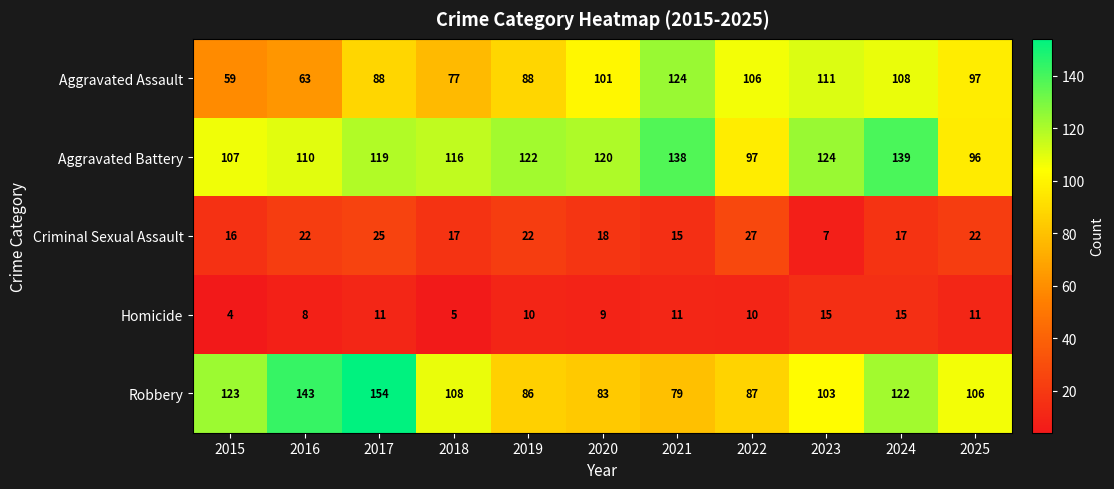

Where is Homicide nearest to the value 9?

2020